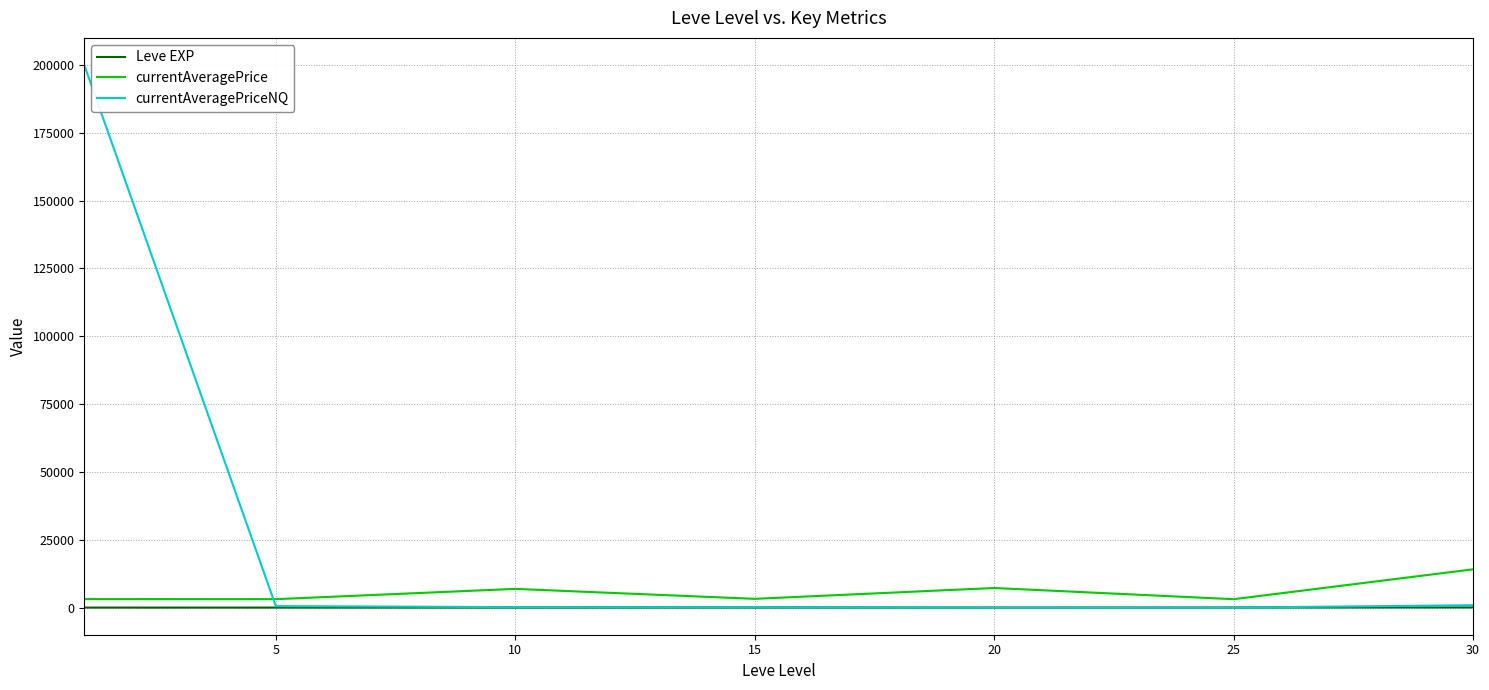

What is the sum of all Leve EXP values?

154.5